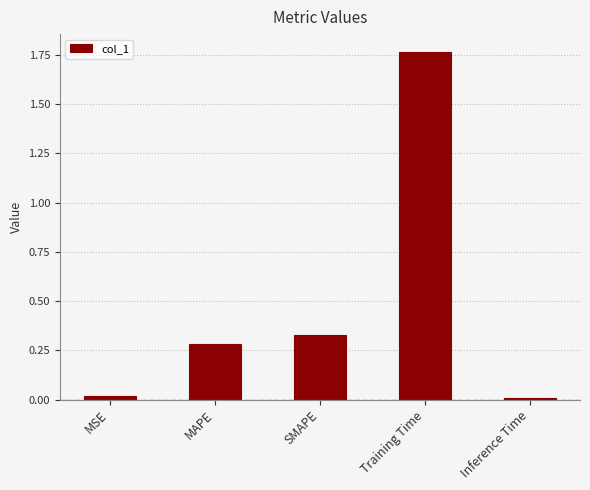

What is the average value?

0.5